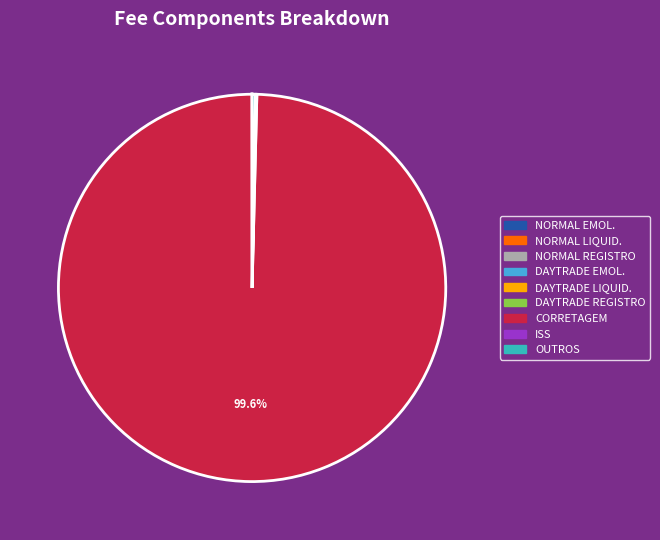

Is there a majority slice in this chart?

Yes